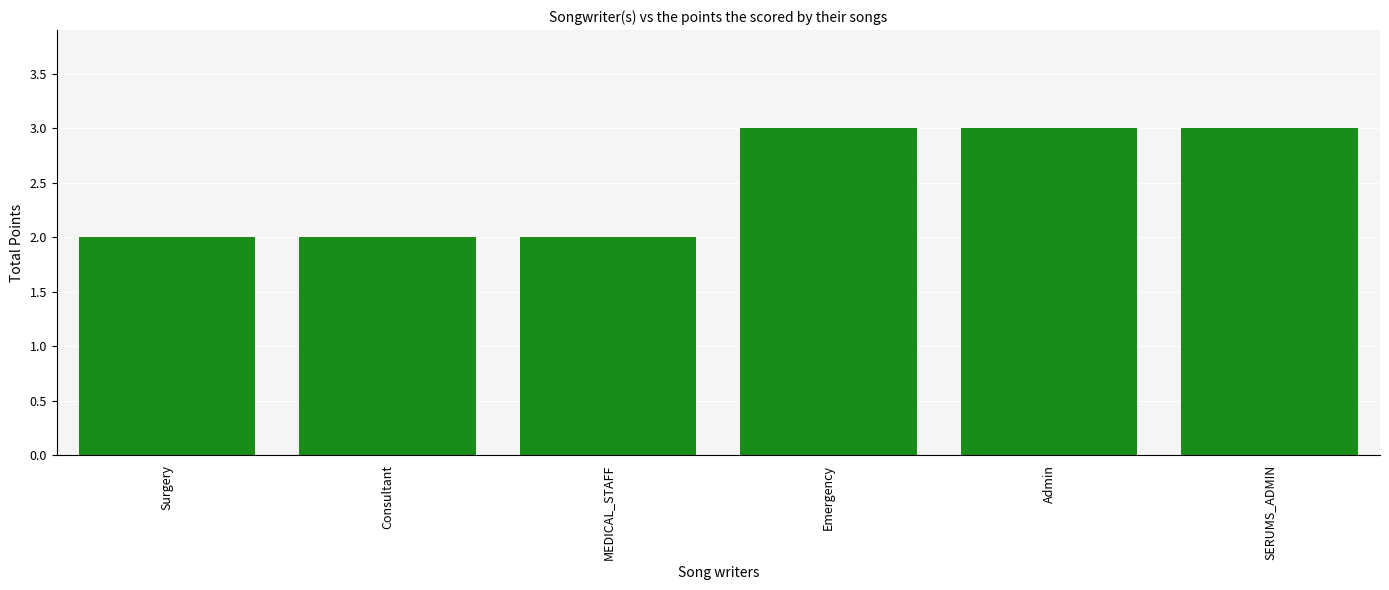

Does the chart contain any negative values?

No